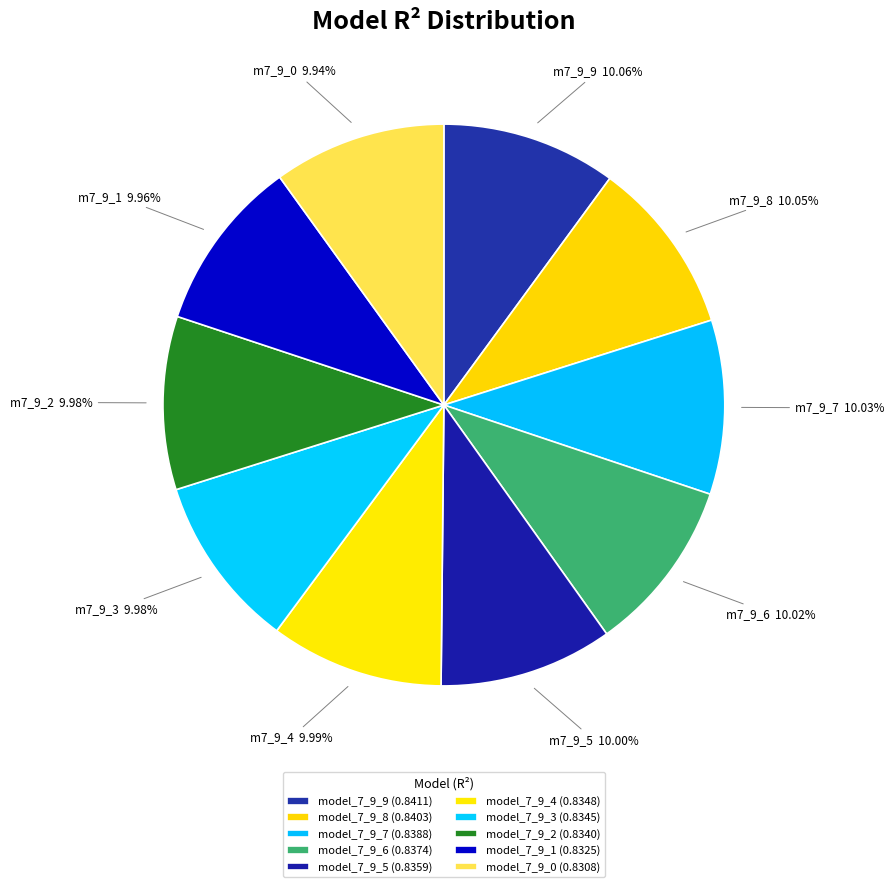

Rank the categories by value from highest to lowest.

model_7_9_9, model_7_9_8, model_7_9_7, model_7_9_6, model_7_9_5, model_7_9_4, model_7_9_3, model_7_9_2, model_7_9_1, model_7_9_0